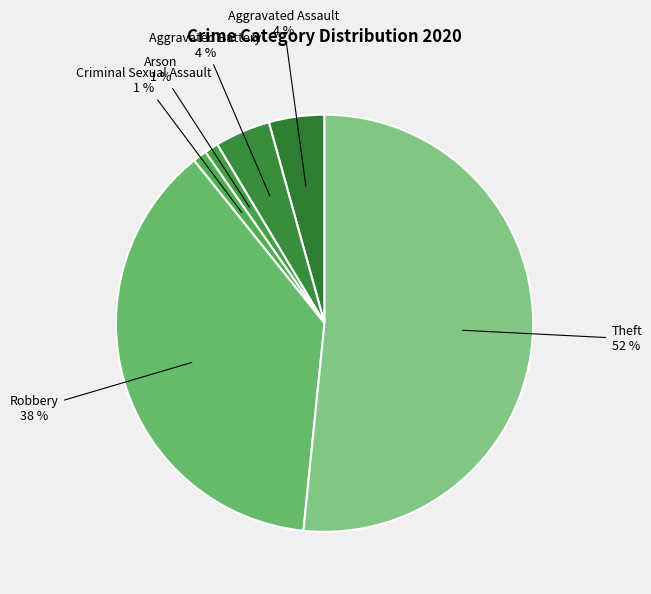

What is the majority slice?

Theft